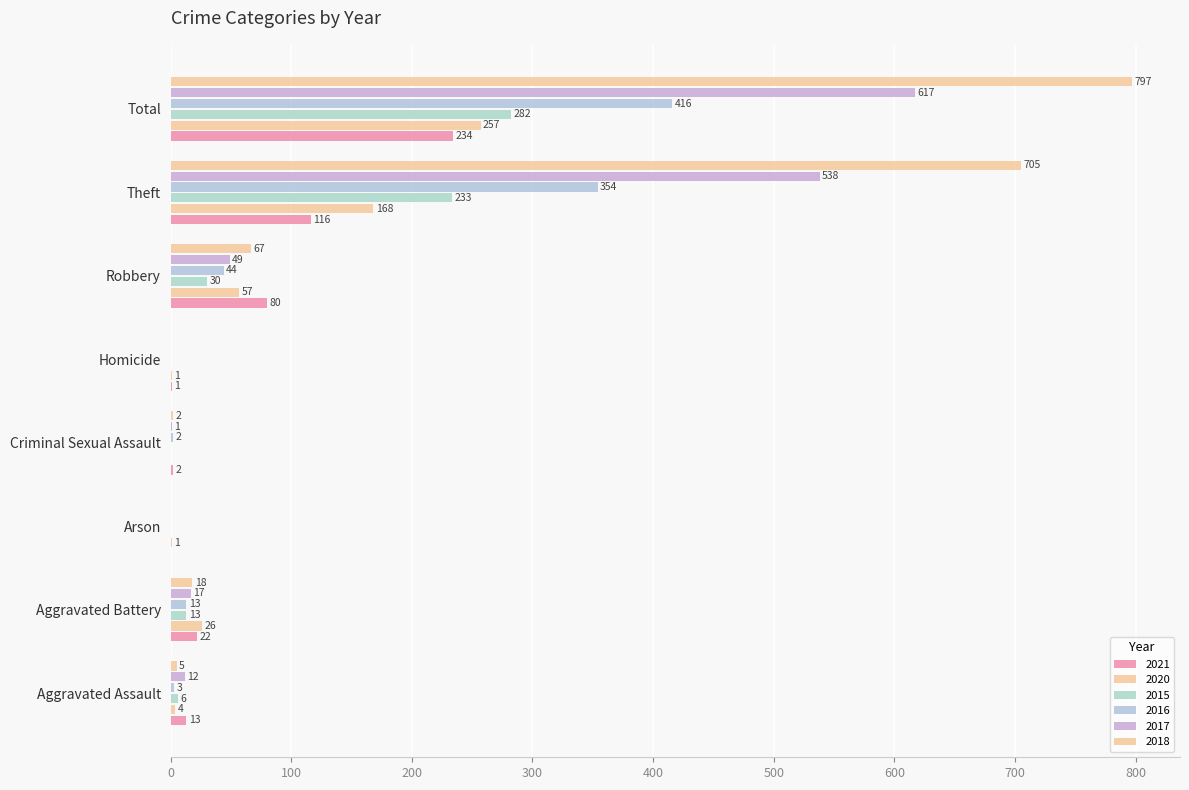

How many data points does each series have?

8